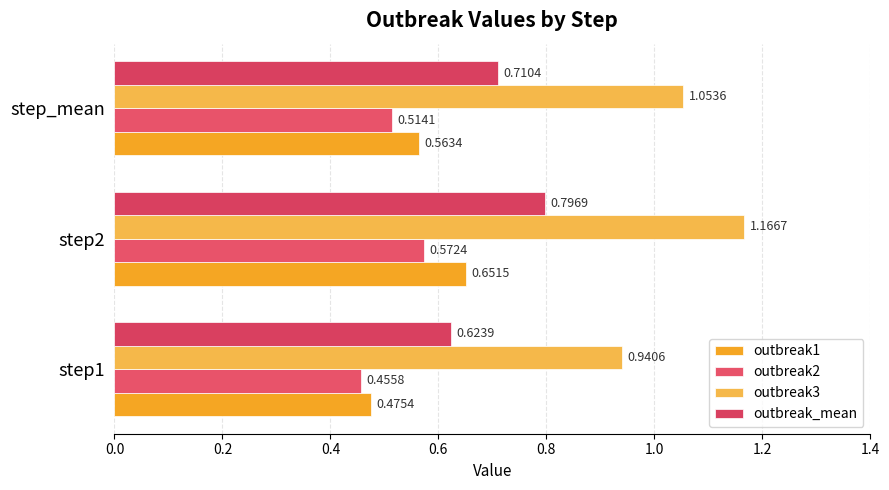

At how many categories does at least one series exceed 0?

3